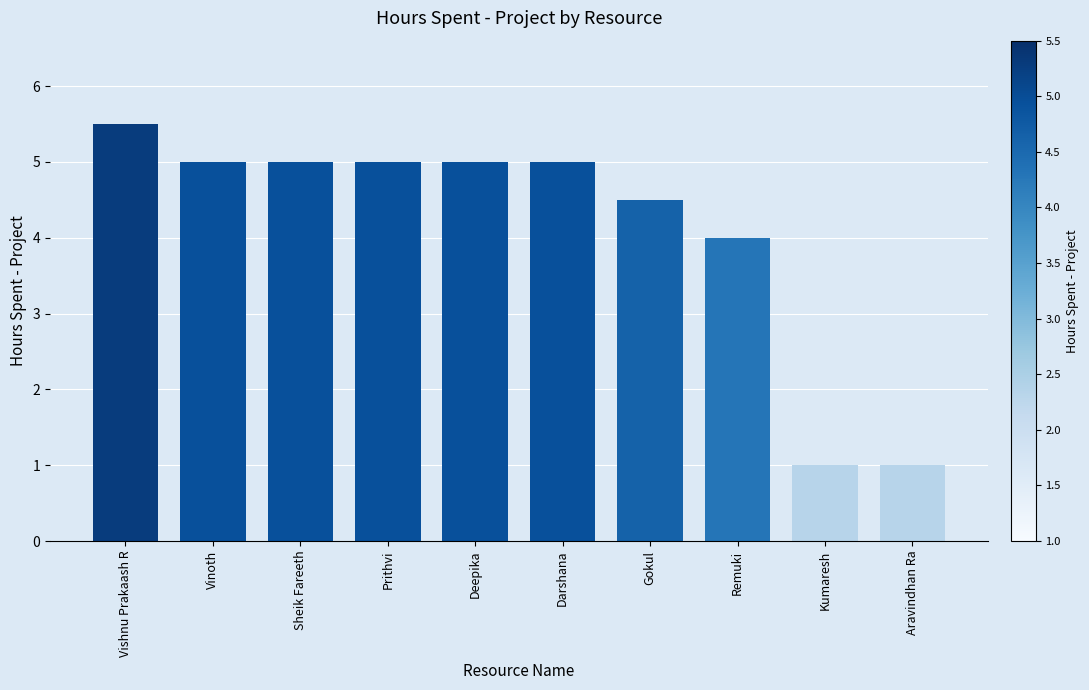

What is the sum of the values at Gokul and Vinoth?

9.5